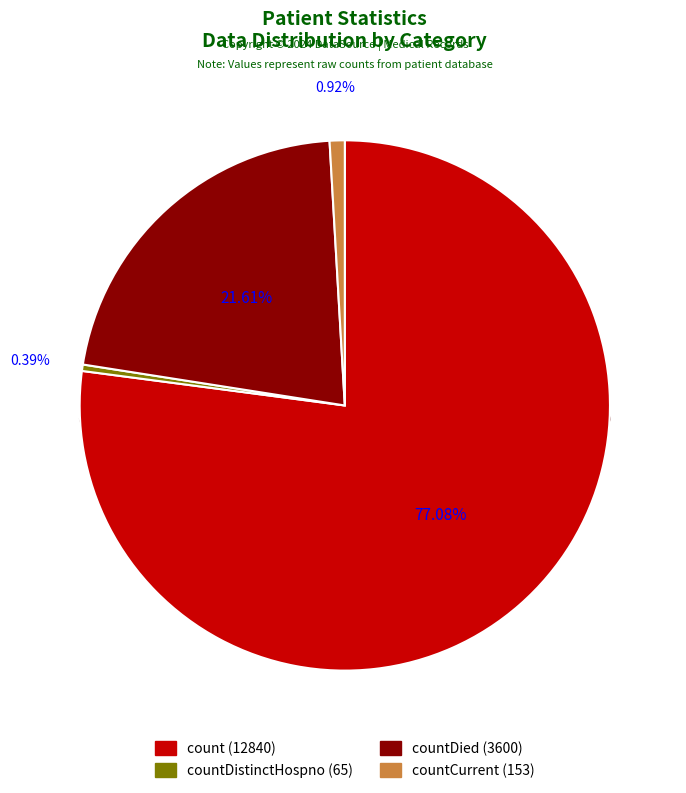

Approximately how many times larger is the value at count compared to countCurrent?

83.9